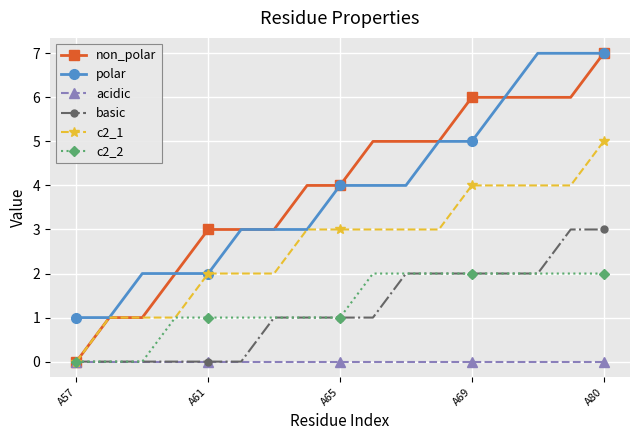

How many data points does each series have?

17